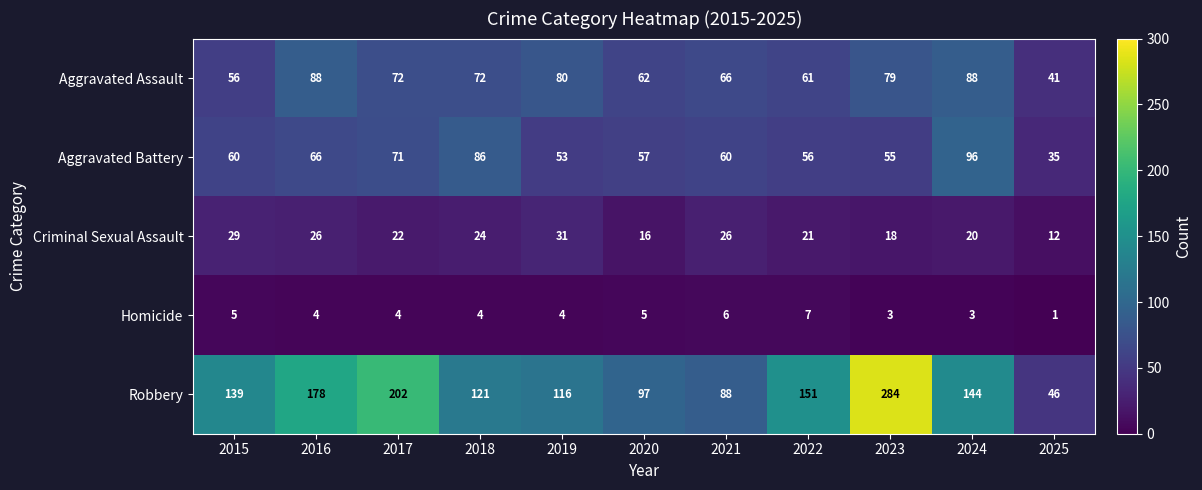

What is the difference between the maximum and minimum values in the Criminal Sexual Assault series?

19